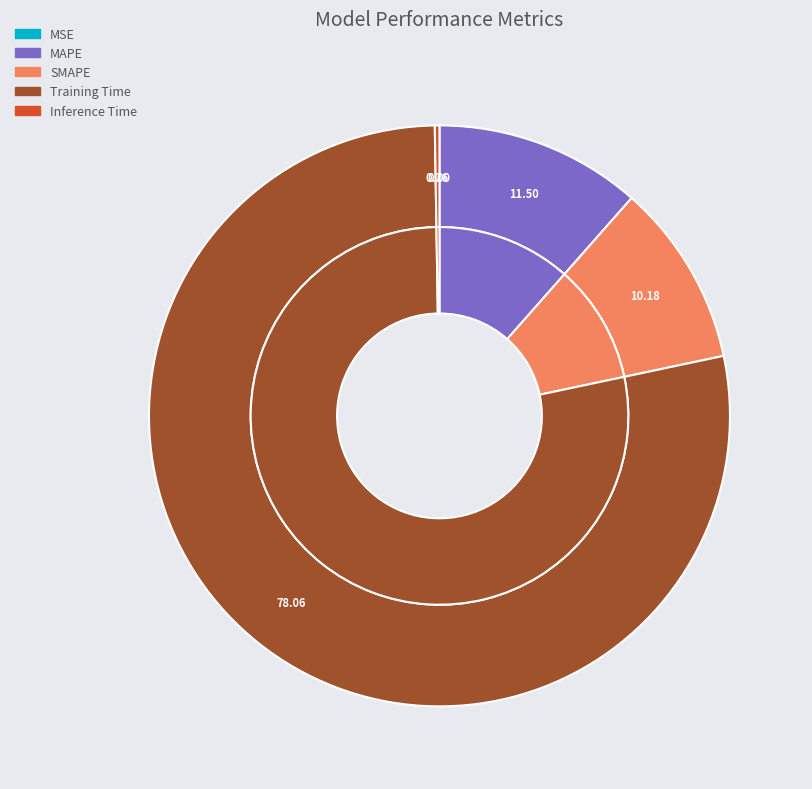

Which category has the smallest portion of the pie?

MSE